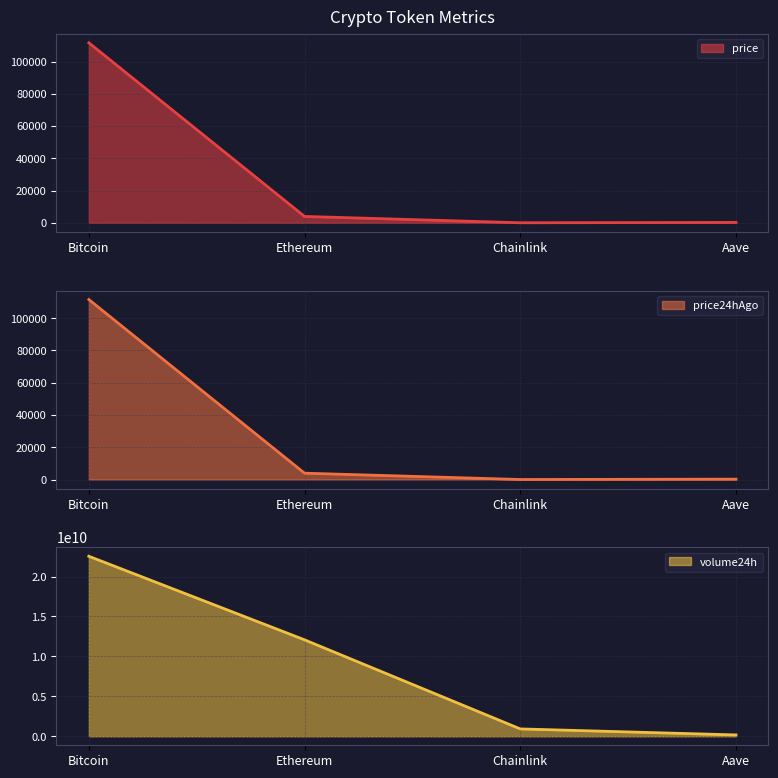

The price series shows 403.2 at Aave. True or false?

False